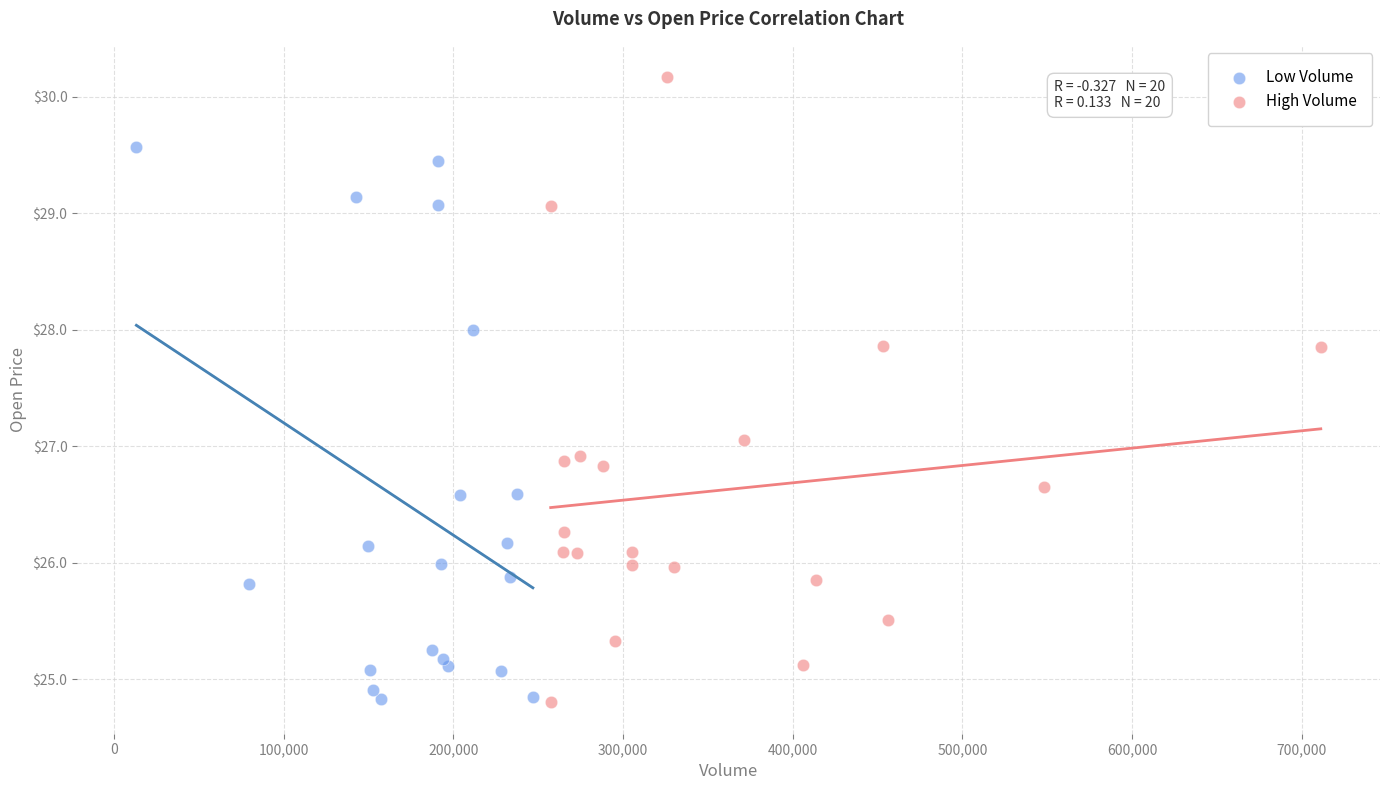

Which series has the largest Y range (max minus min)?

High Volume